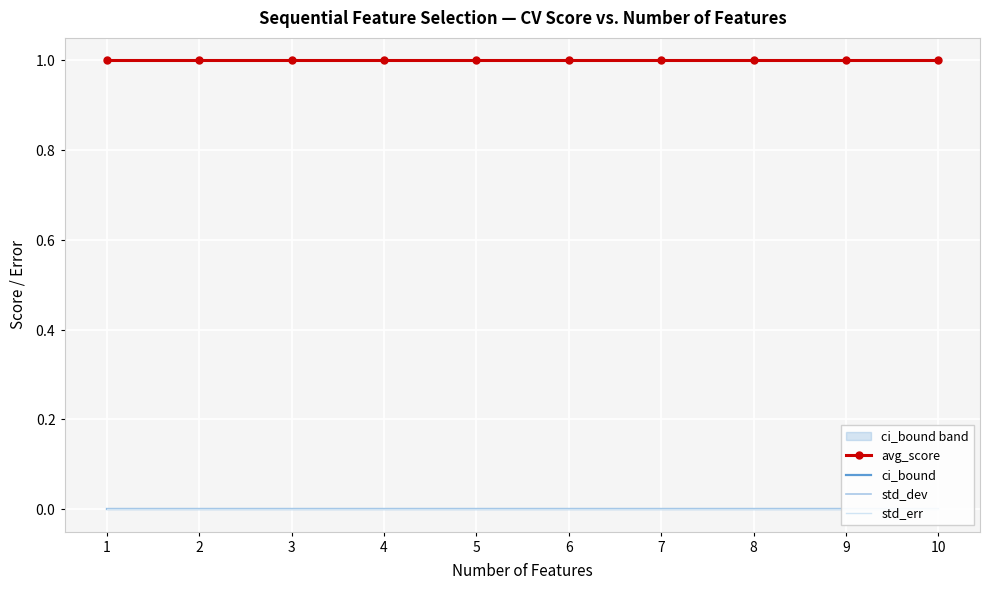

Which has a higher value, 3 or 9?

3